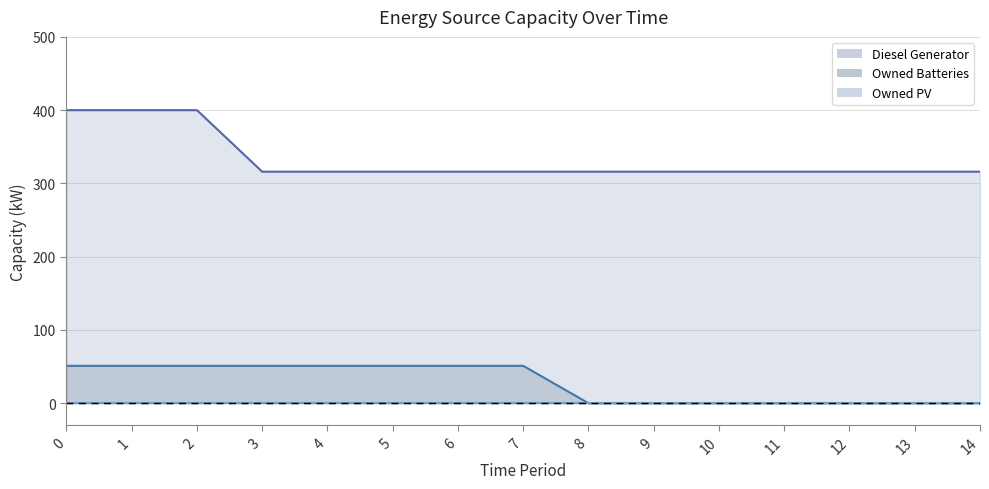

True or false: Owned Batteries and Diesel Generator cross at least once.

False